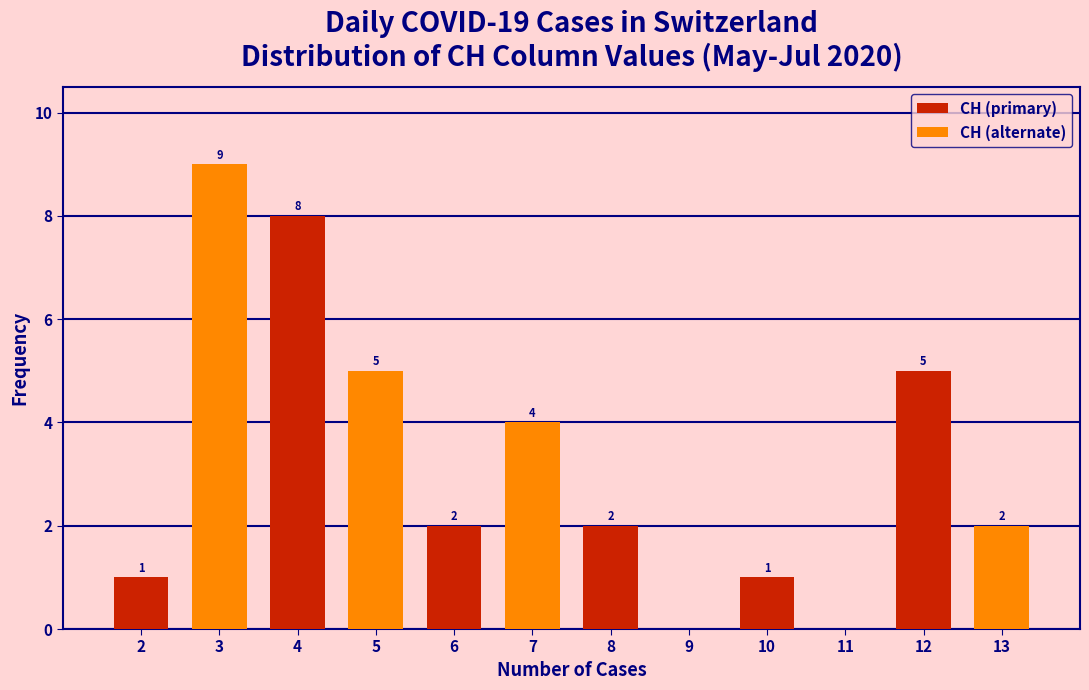

What is the highest value of the CH (primary) series?

8